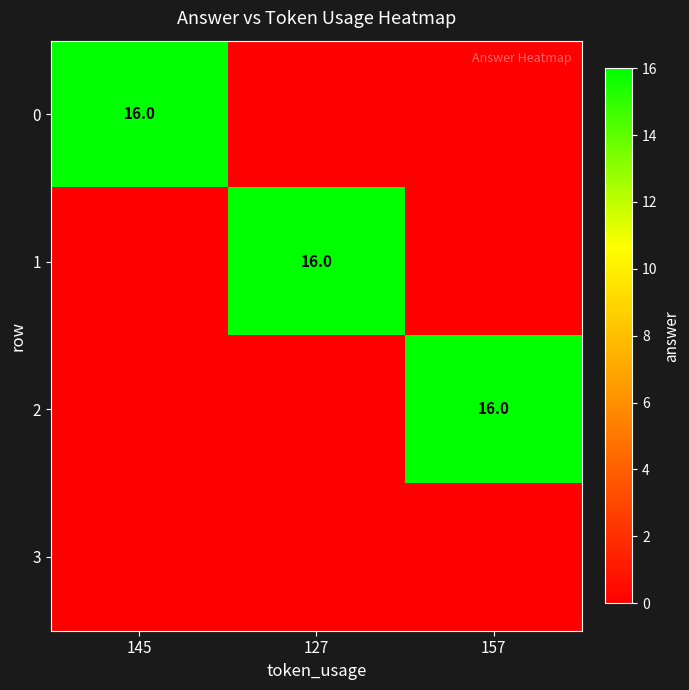

At which category is the sum across all series the highest?

145